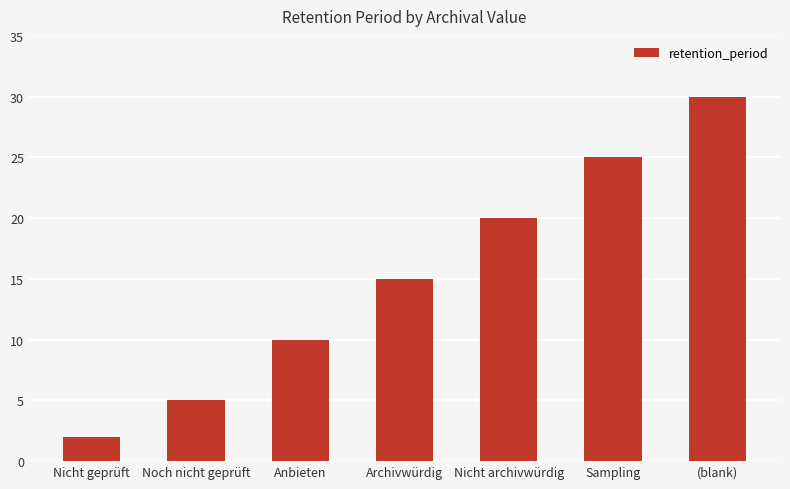

How many data points are less than 15?

3